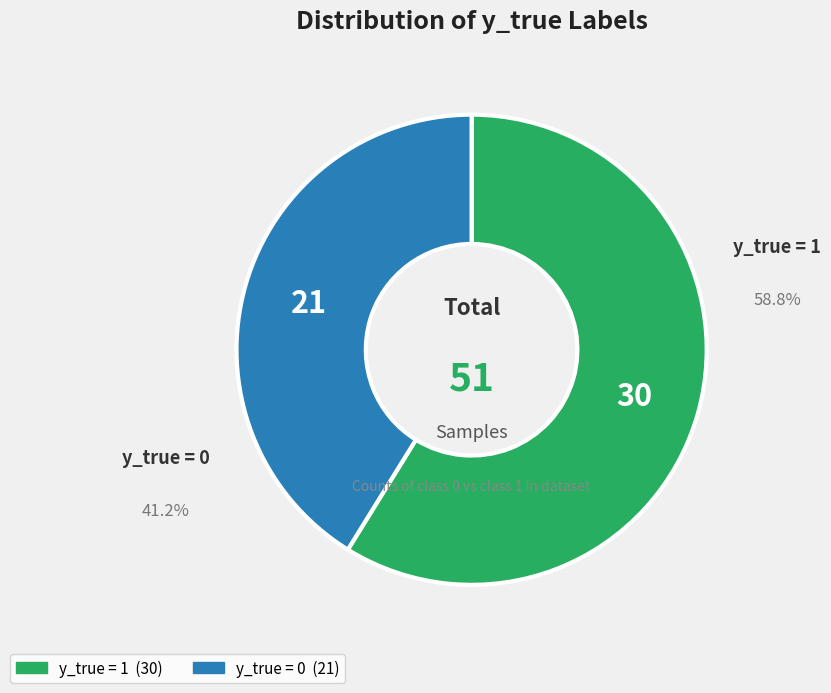

Is there a majority slice in this chart?

Yes